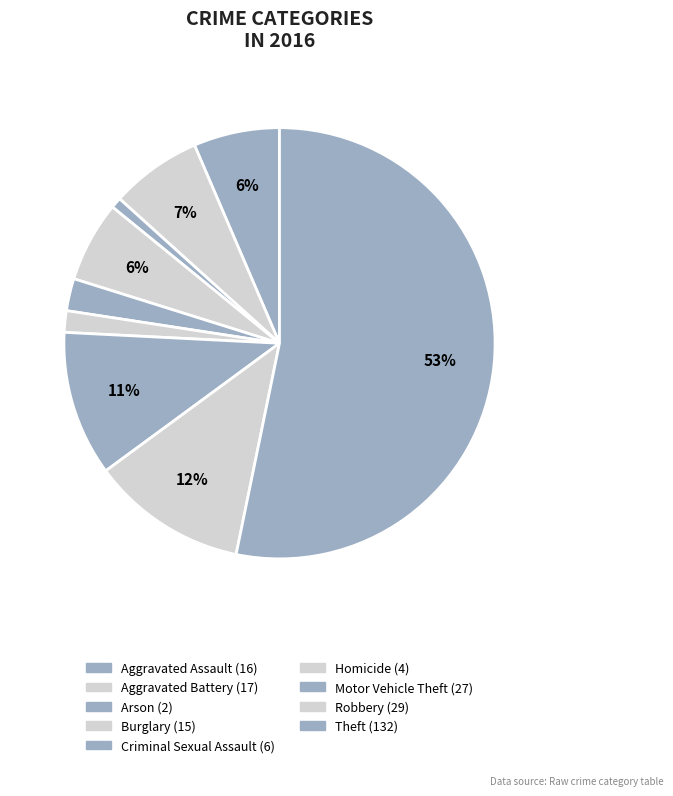

To the nearest percent, what is the difference between the largest and smallest slice percentages?

52%